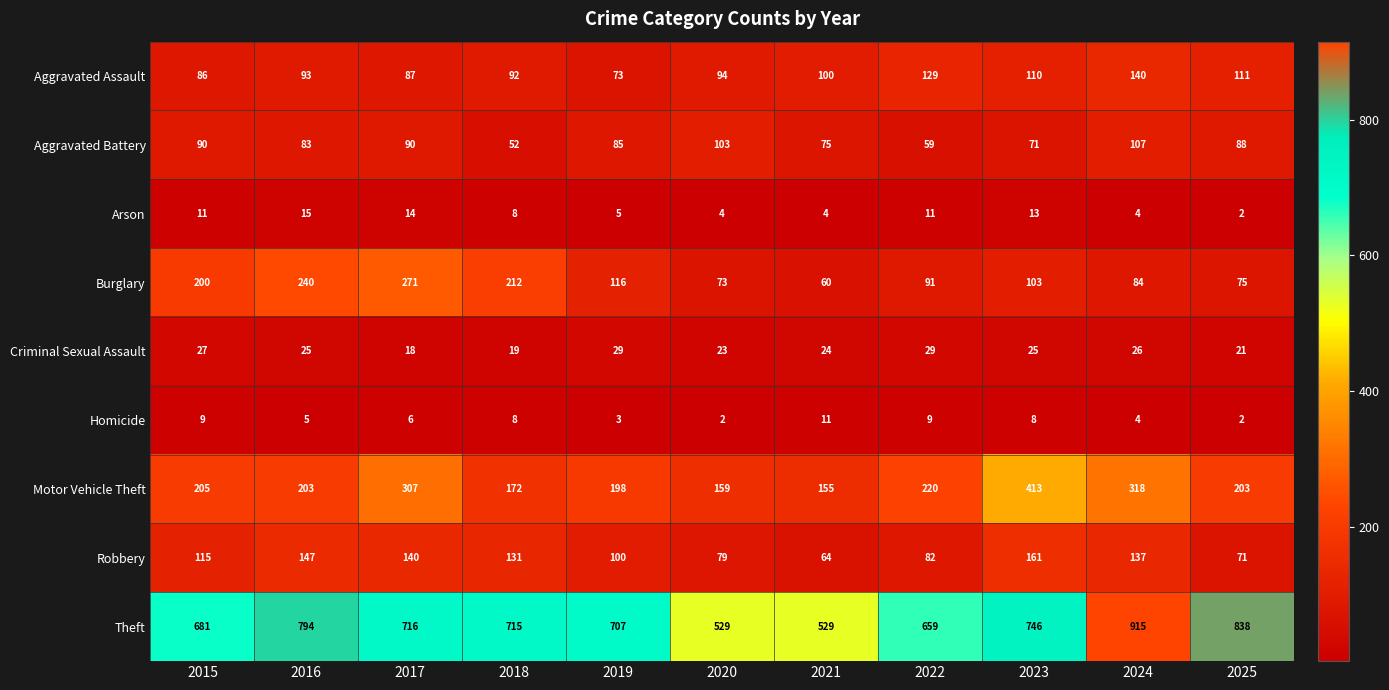

What is the difference between the maximum and minimum values in the Robbery series?

97